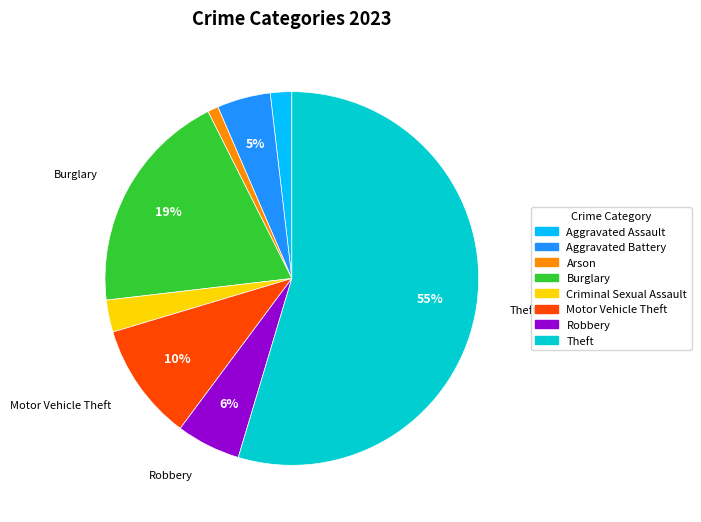

Do Aggravated Assault and Theft together represent more than half of the pie?

Yes